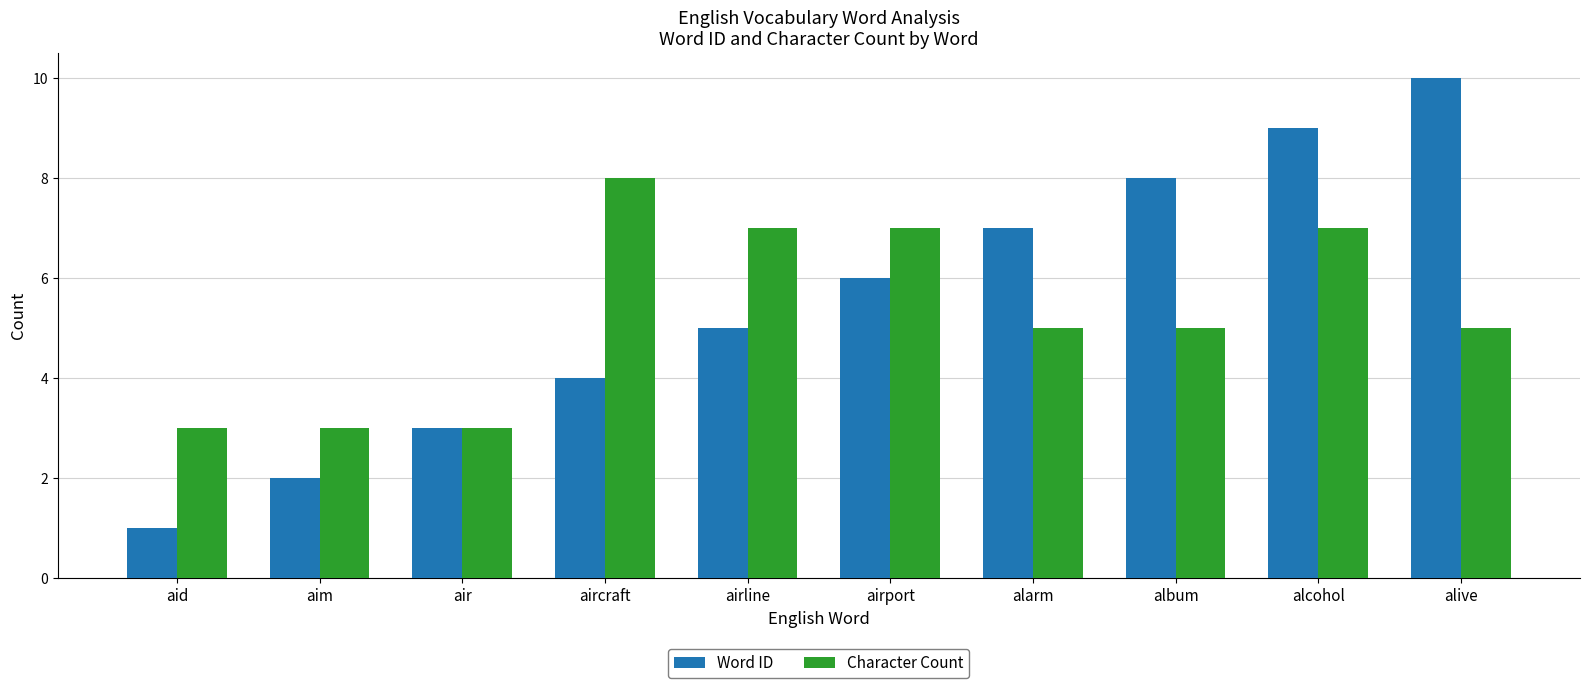

Which label corresponds to the largest value in the chart?

alive